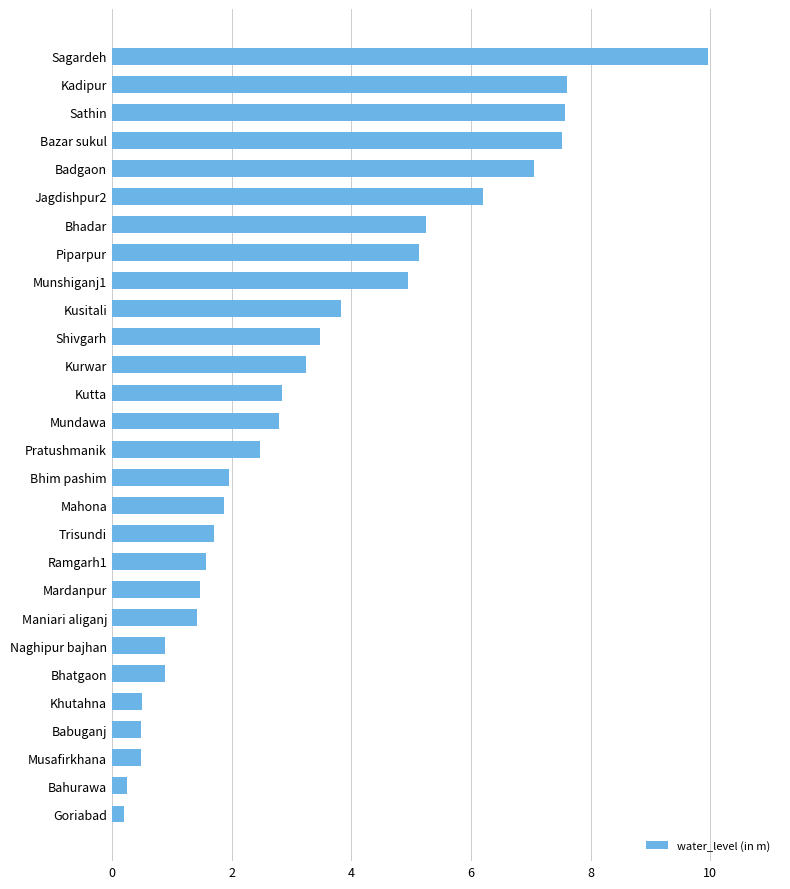

Is it true that the value at Munshiganj1 is 6.7?

False